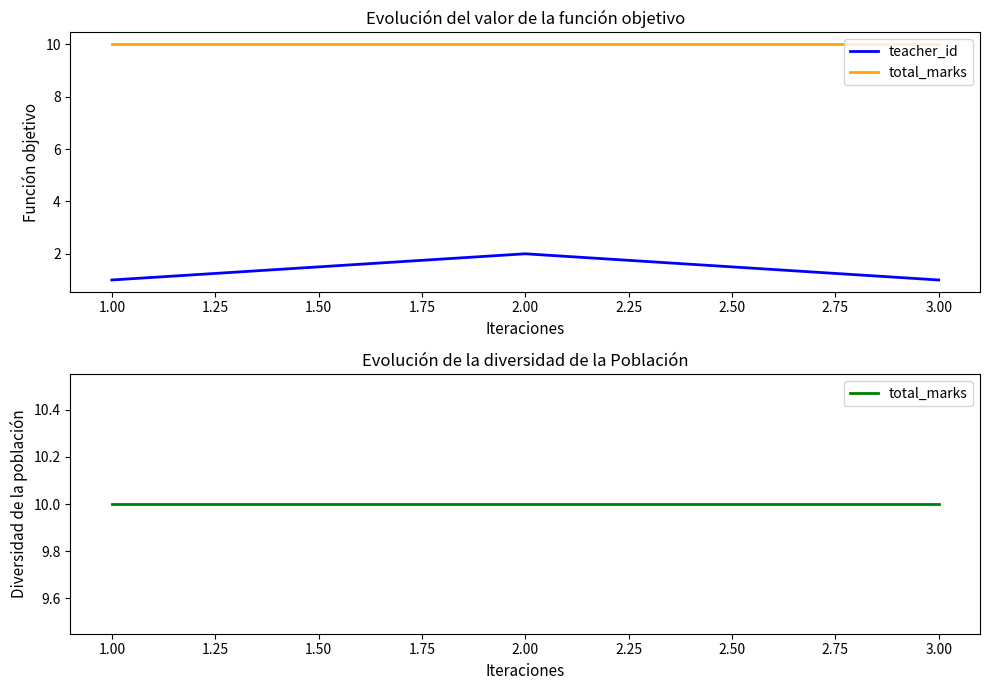

Reading right to left, extract all data points from this chart.

teacher_id: 1	2	1
total_marks: 10	10	10